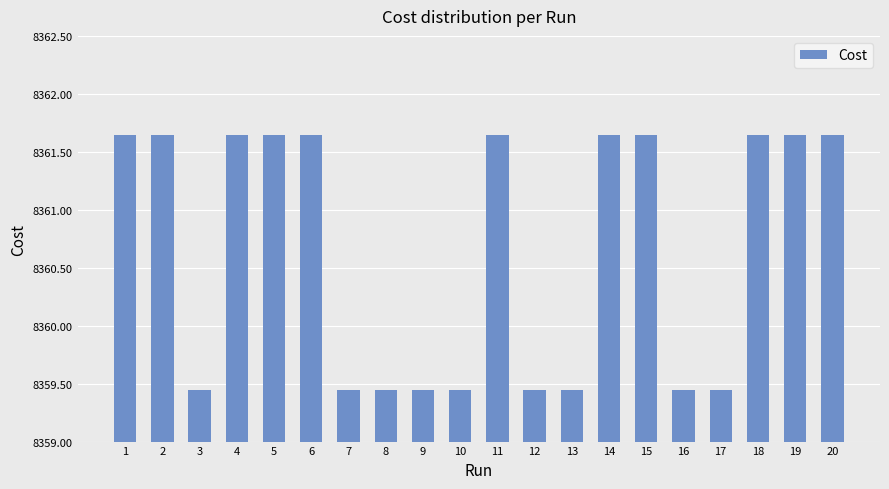

What is the average value?

8360.7